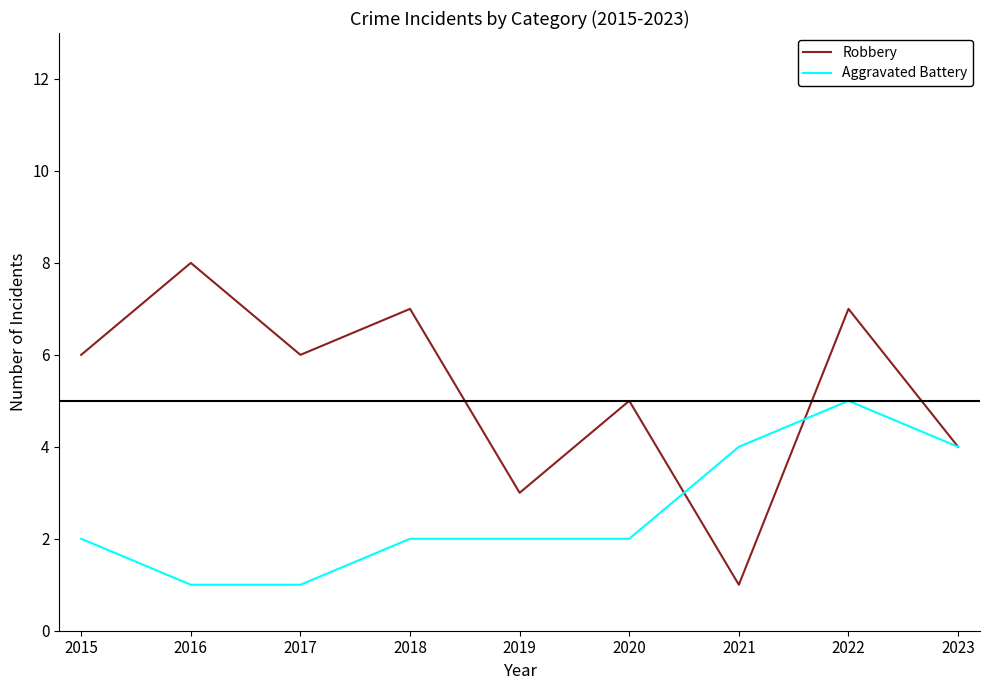

The Aggravated Battery series shows 2 at 2016. True or false?

False